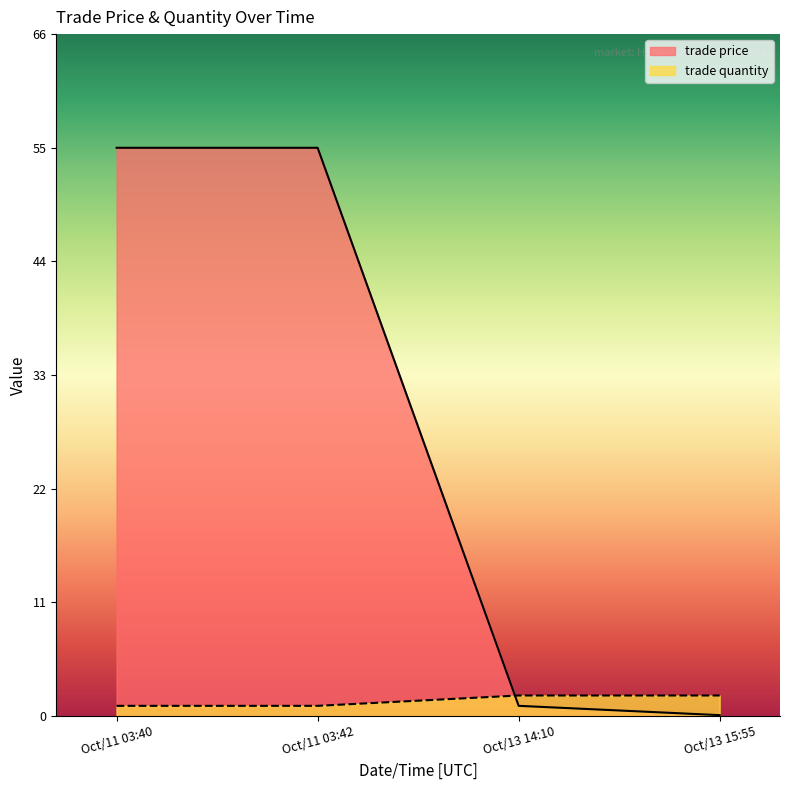

Reading left to right, transcribe all the data shown in this chart.

trade price: 55.0	55.0	1.0	0.1
trade quantity: 1.0	1.0	2.0	2.0